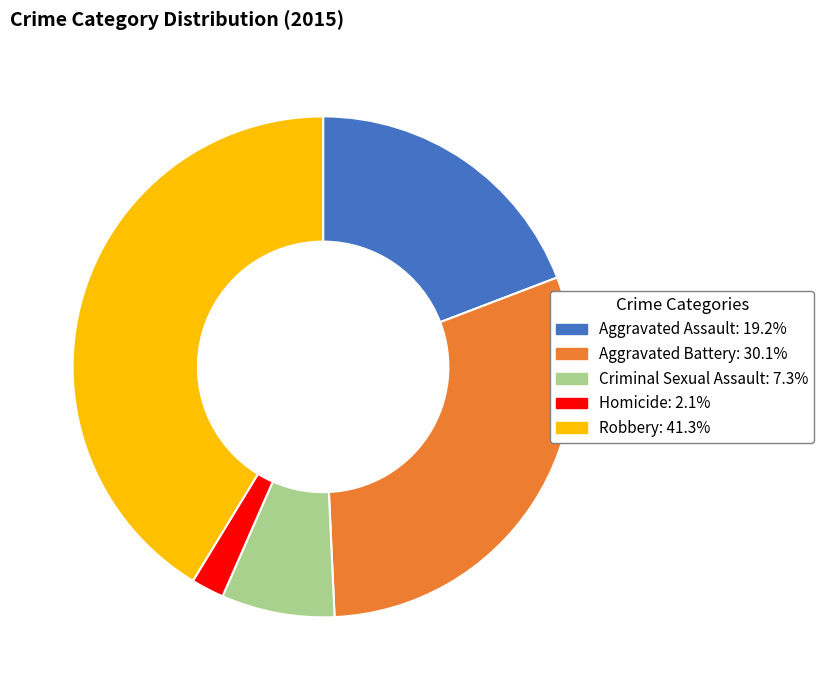

Is there any slice that represents more than half of the pie?

No